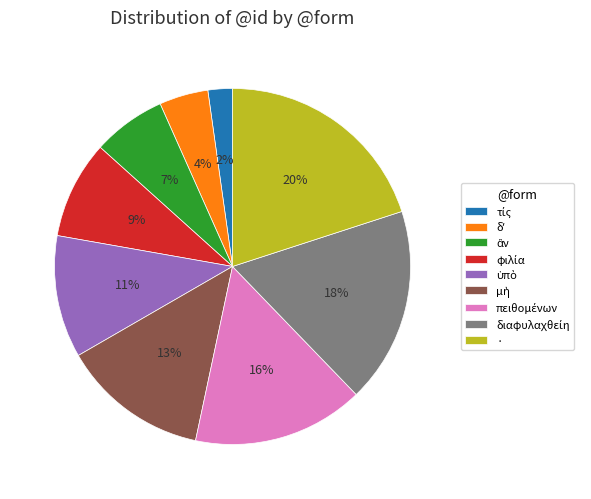

Is there any slice that represents more than half of the pie?

No